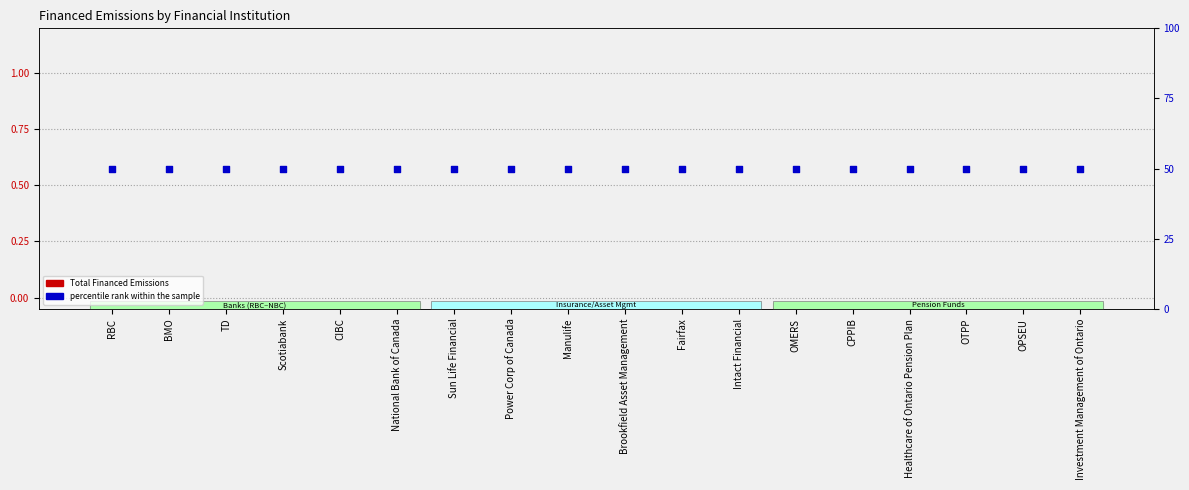

At how many categories does at least one series exceed 19?

18